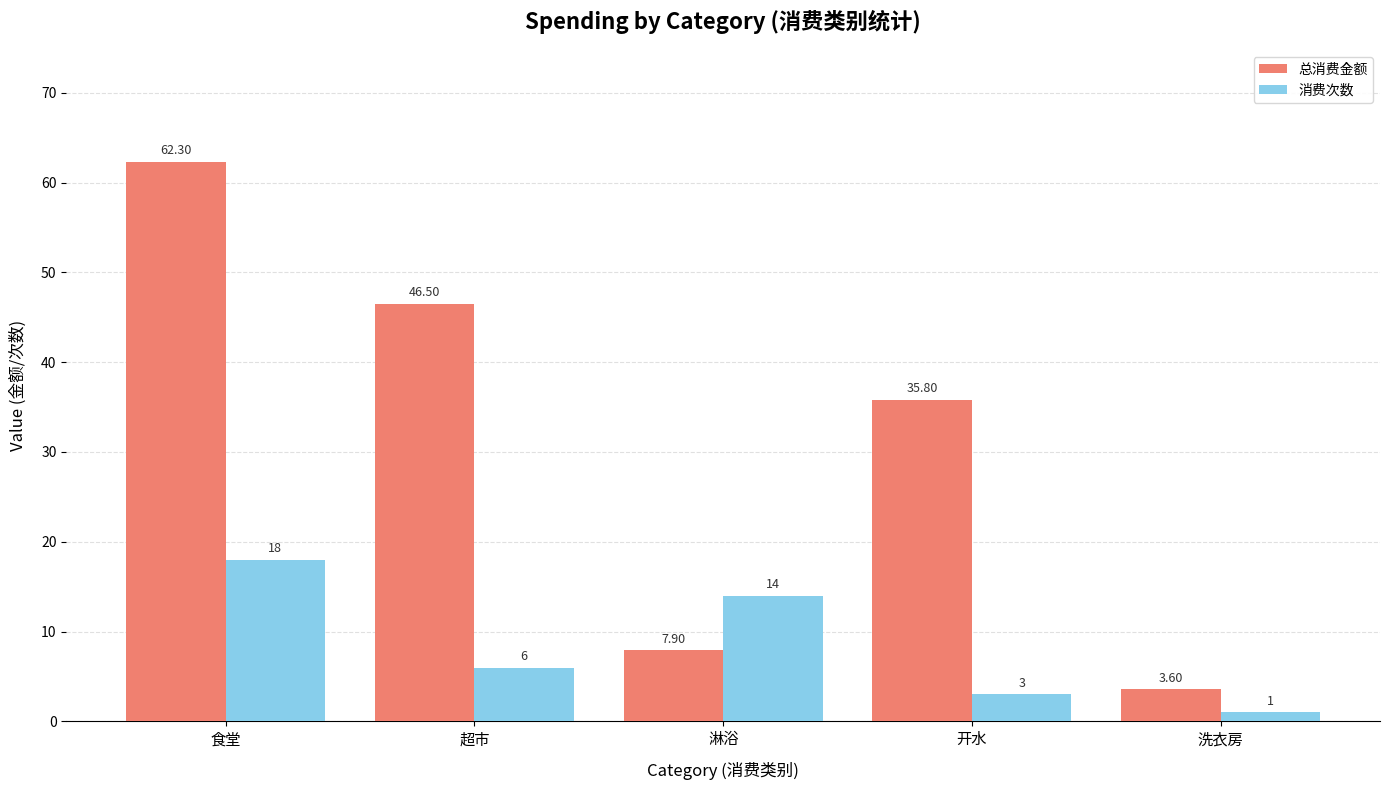

Reading left to right, what are all the values shown in this chart?

总消费金额: 62.3	46.5	7.9	35.8	3.6
消费次数: 18.0	6.0	14.0	3.0	1.0